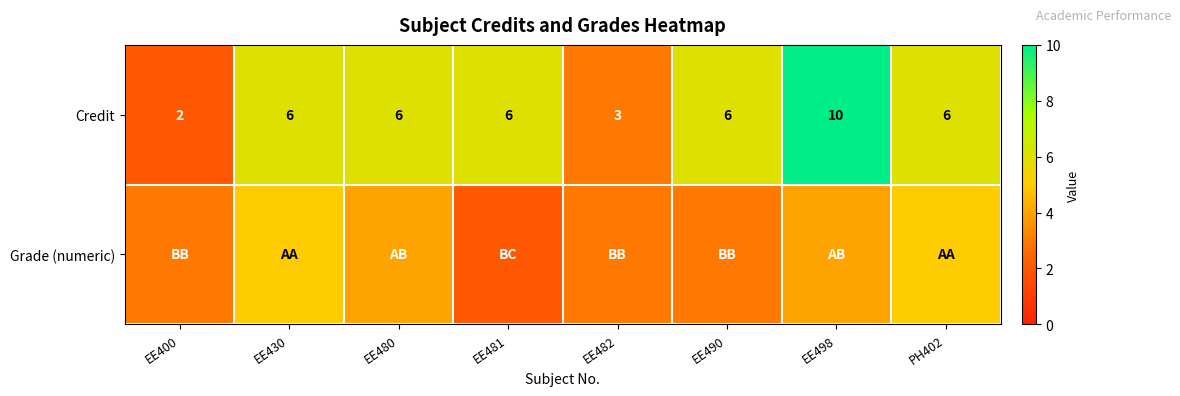

The Credit series shows 6 at EE430. True or false?

True